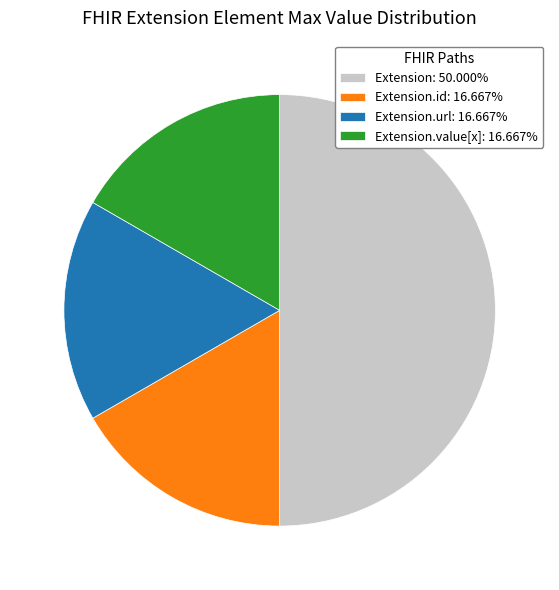

Approximately how many times larger is the value at Extension.value[x]: 16.667% compared to Extension.id: 16.667%?

1.0